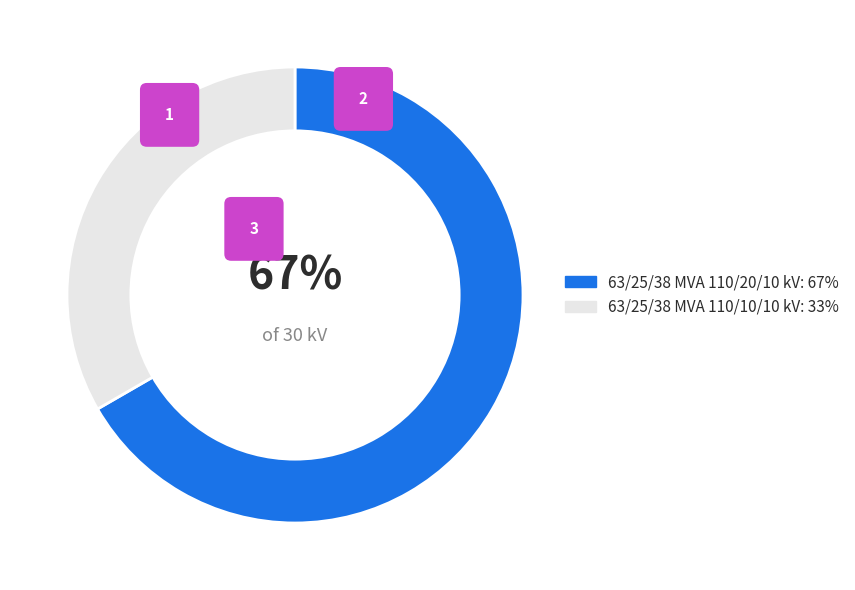

What percentage is the 63/25/38 MVA 110/20/10 kV slice, to the nearest percent?

67%